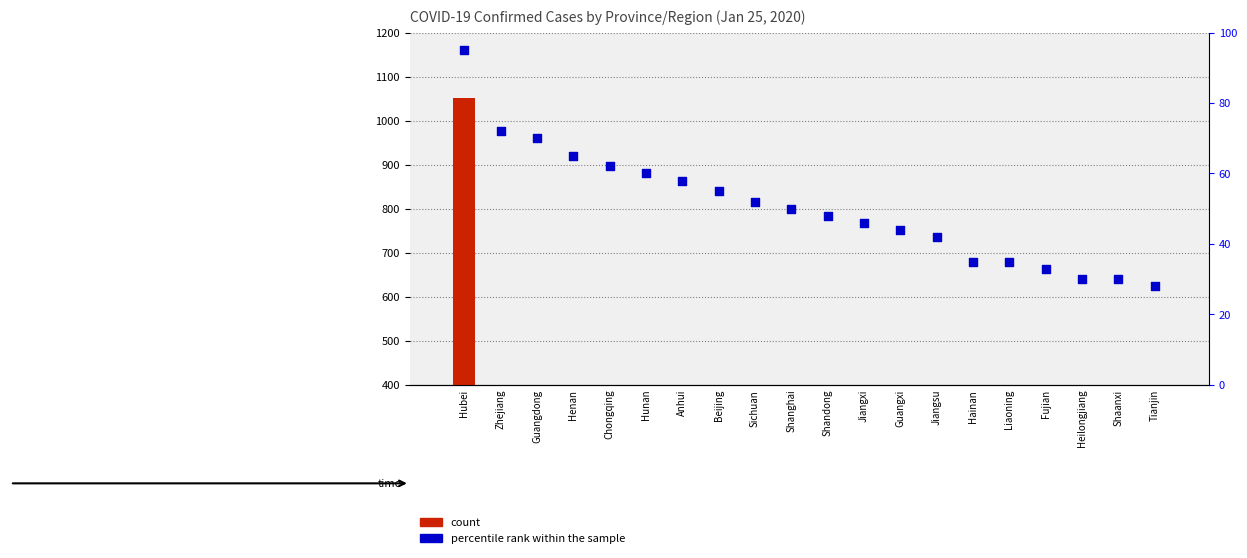

At which category is the sum across all series the highest?

Hubei